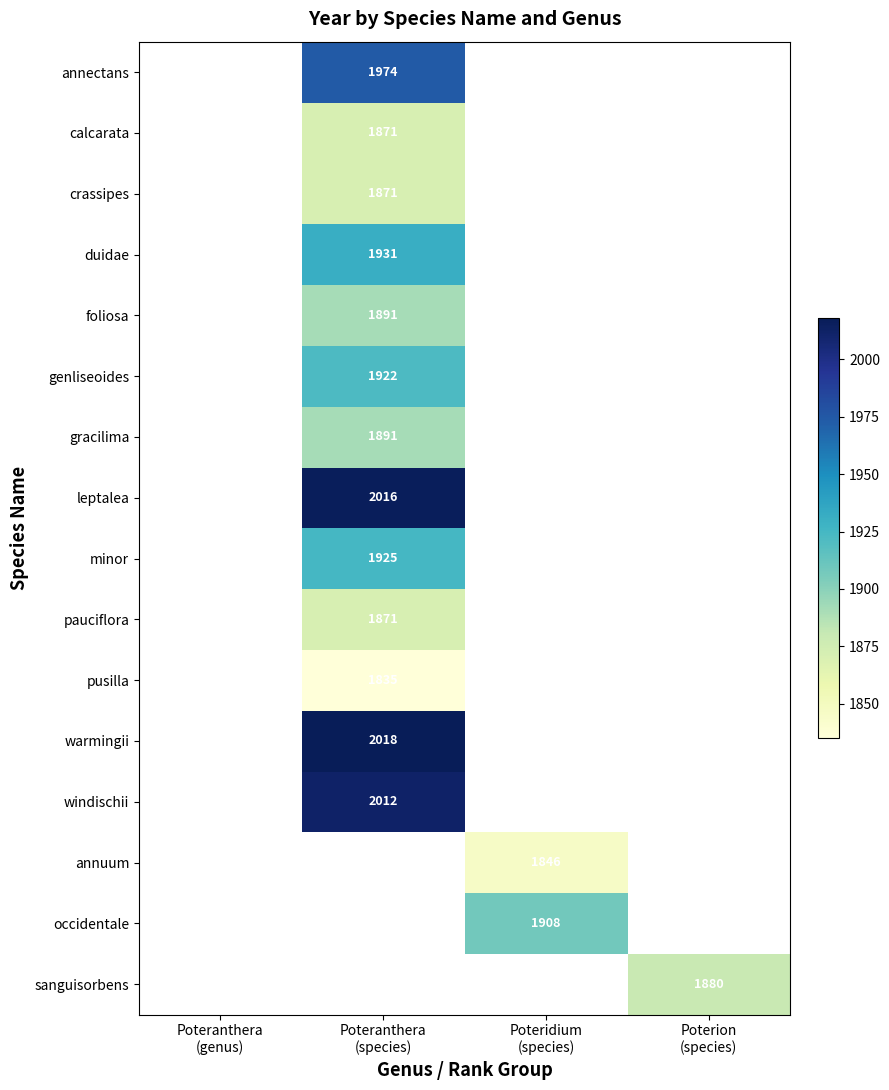

What is the greatest value displayed?

2018.0